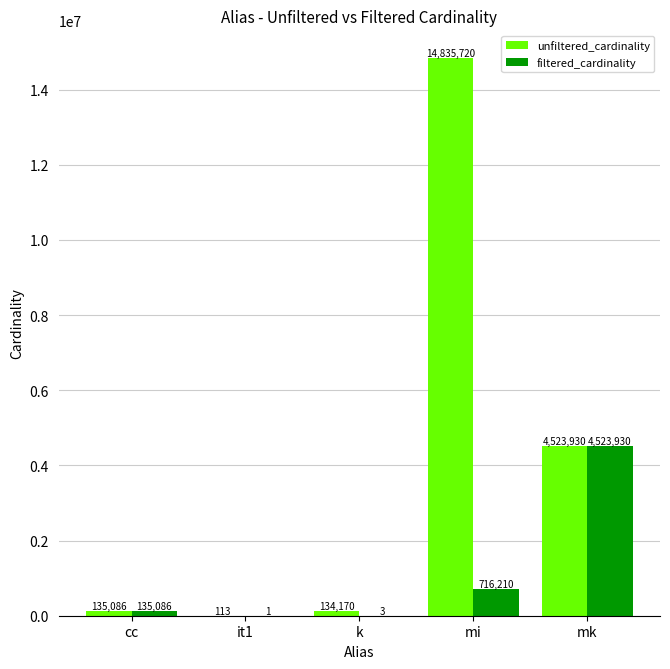

At which category is the sum across all series the highest?

mi